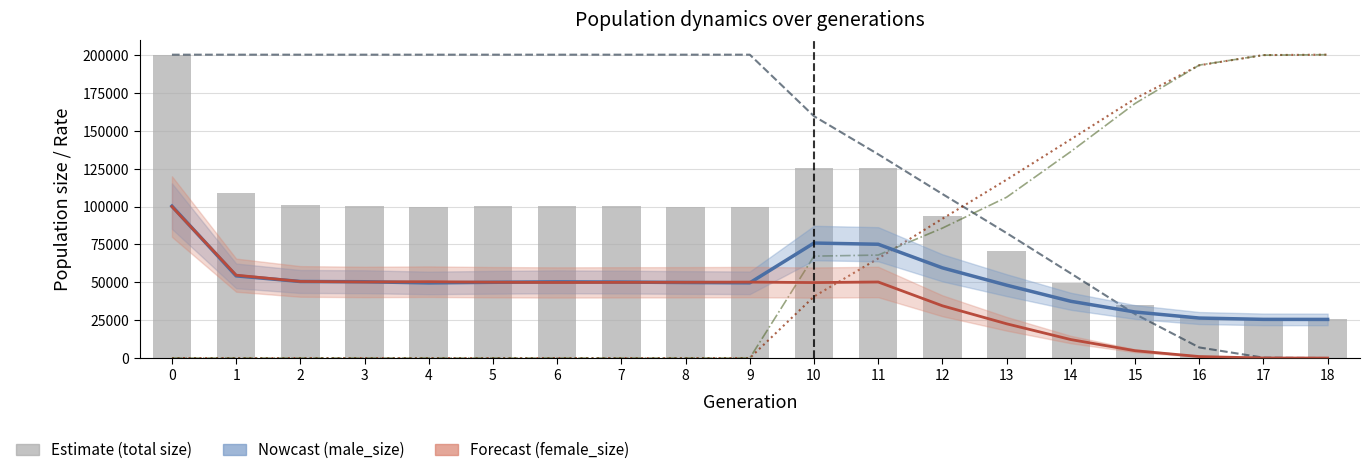

Which series changed the most between 6 and 13?

rate_wt